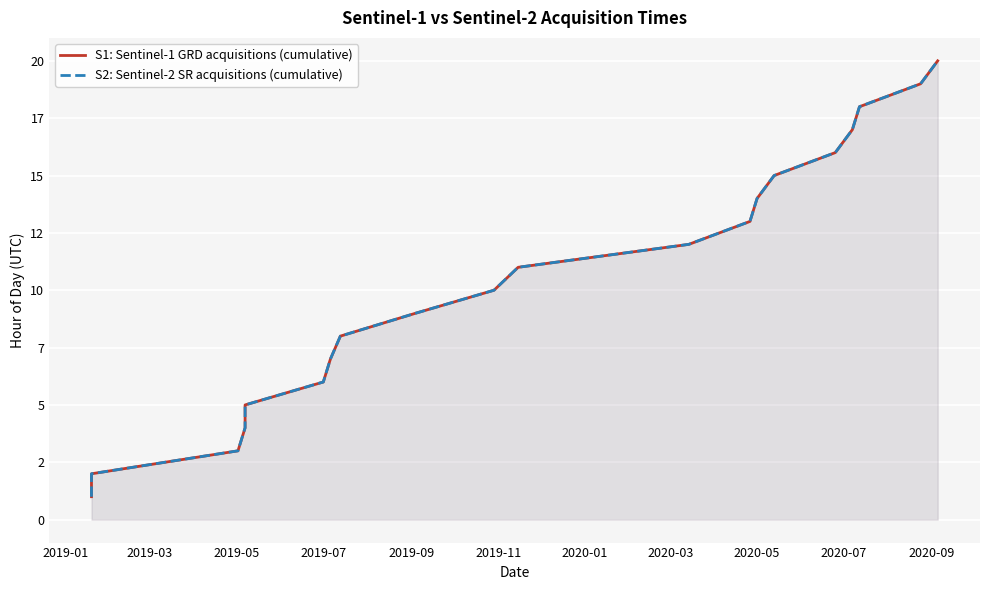

How many data points in S2: Sentinel-2 SR acquisitions (cumulative) are less than 11?

10